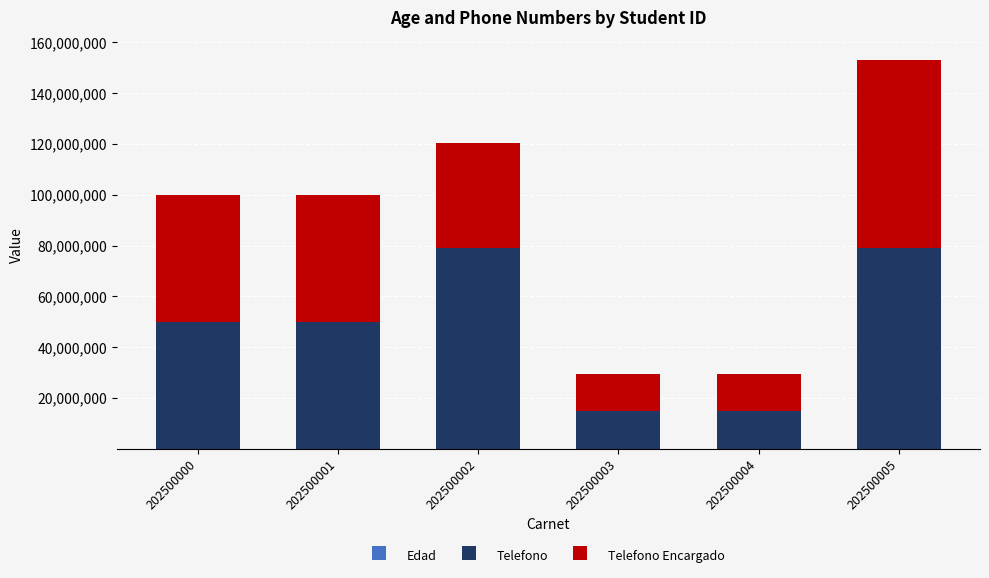

At which category is the sum across all series the highest?

202500005